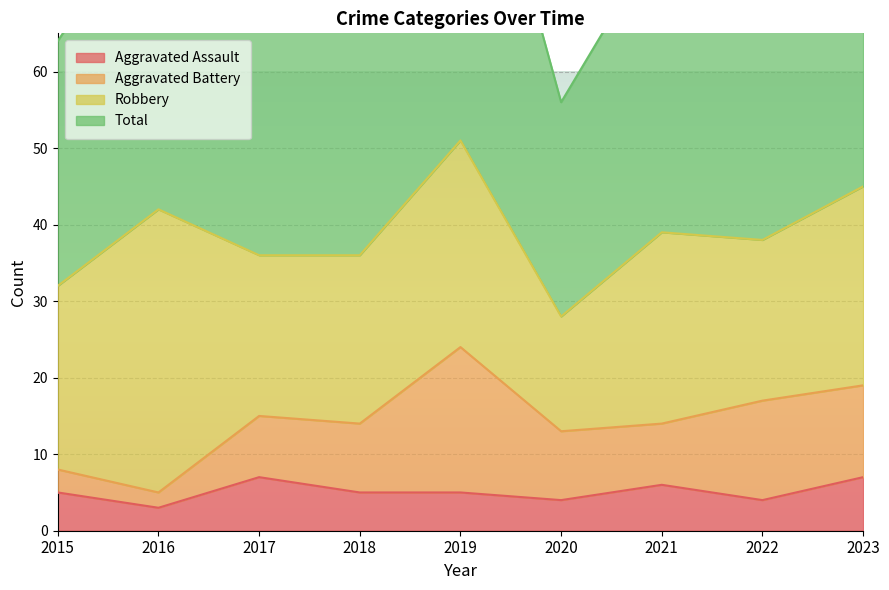

The Aggravated Assault series shows 5 at 2016. True or false?

False